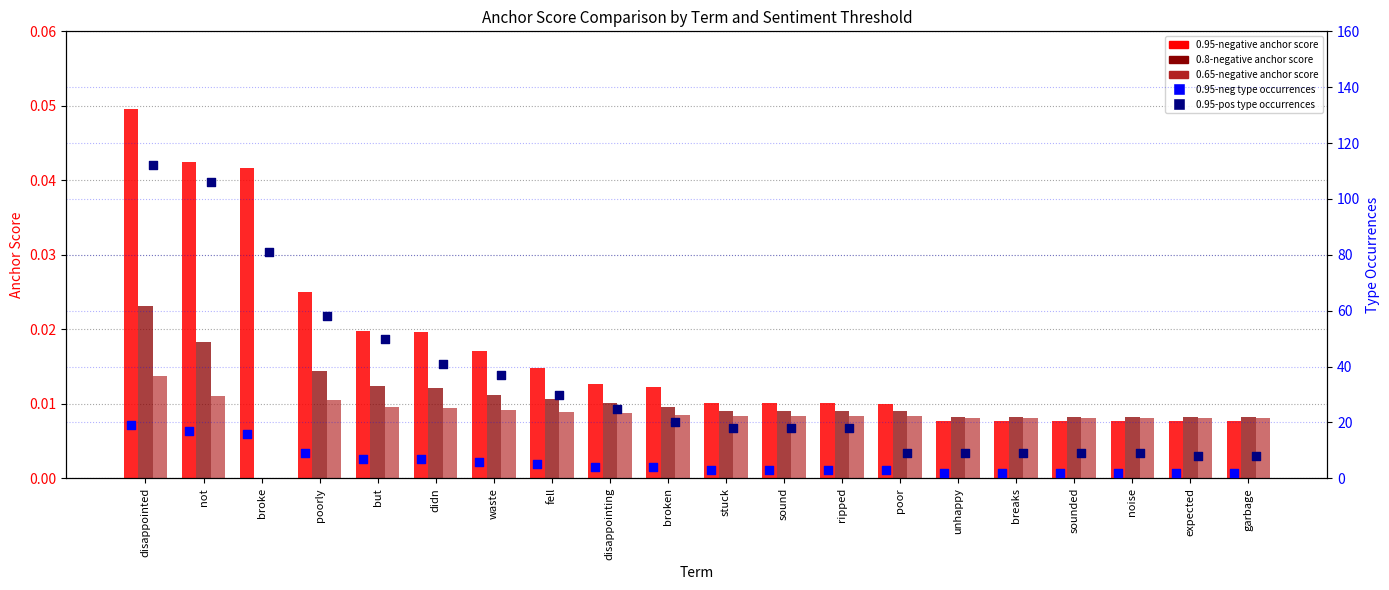

Which series contains the highest Y value?

0.95-pos type occurrences